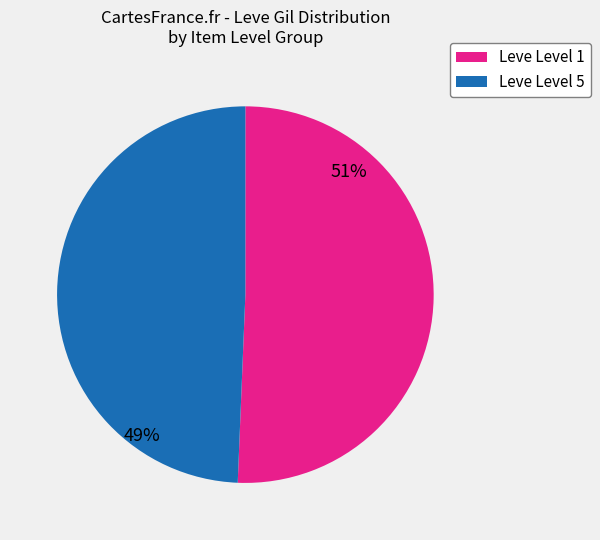

How many segments does this pie chart have?

2